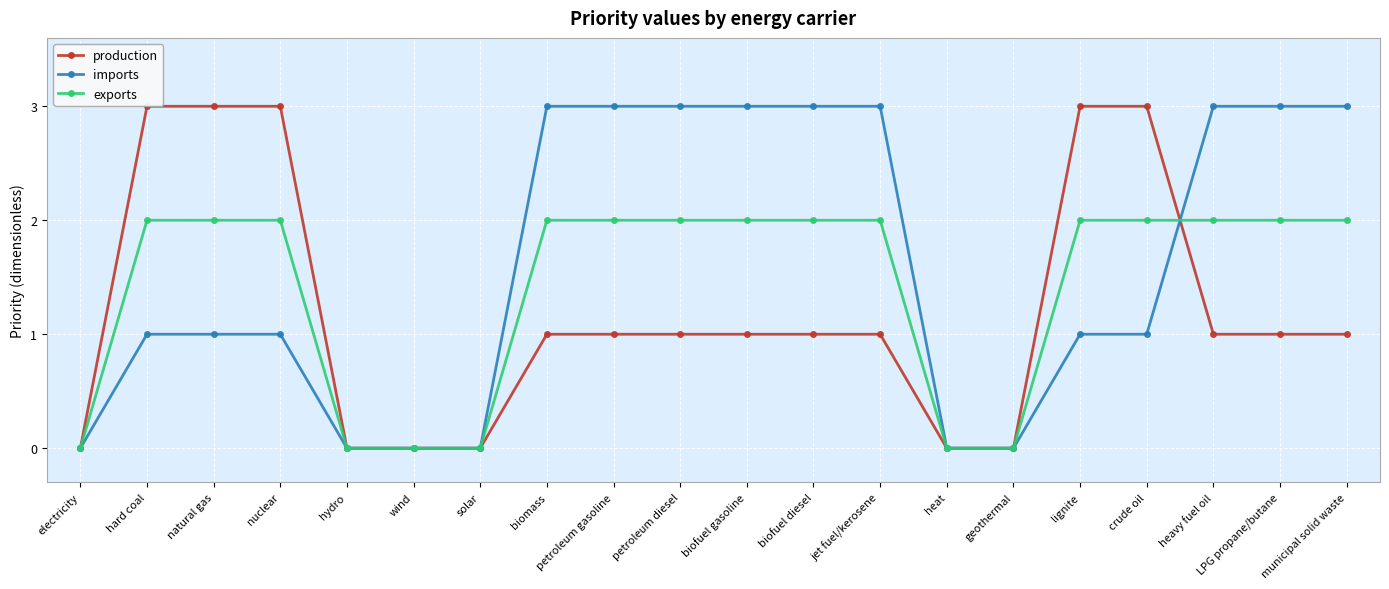

What is the greatest value displayed?

3